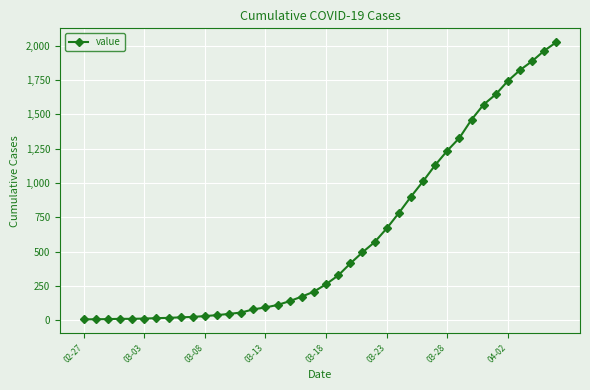

What is the greatest value displayed?

2025